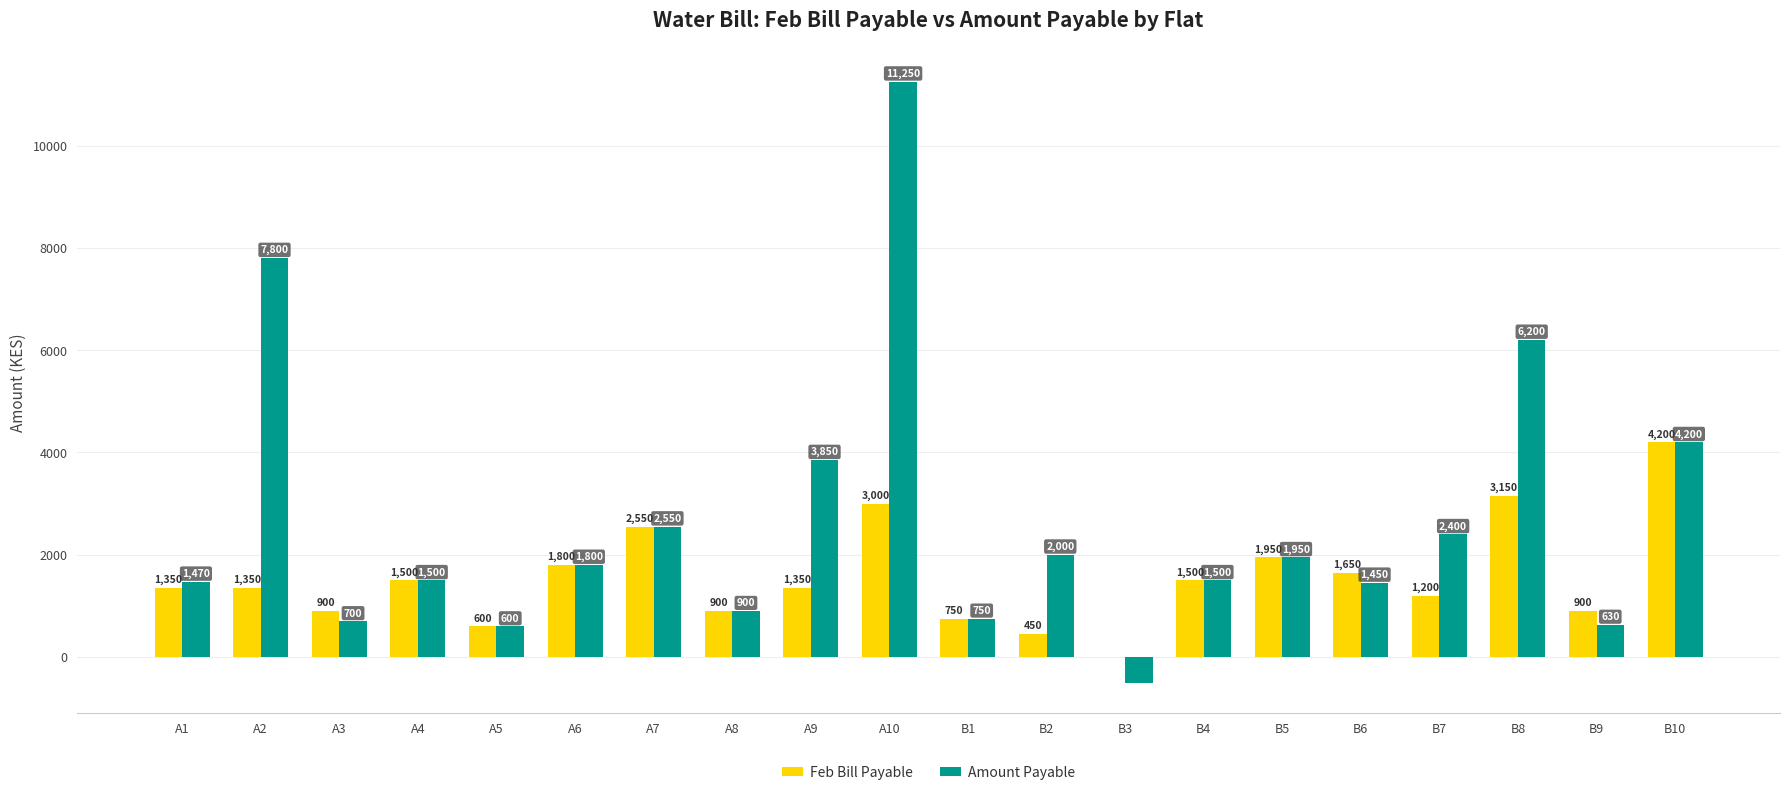

Where does the Amount Payable series first go above 1800?

A2